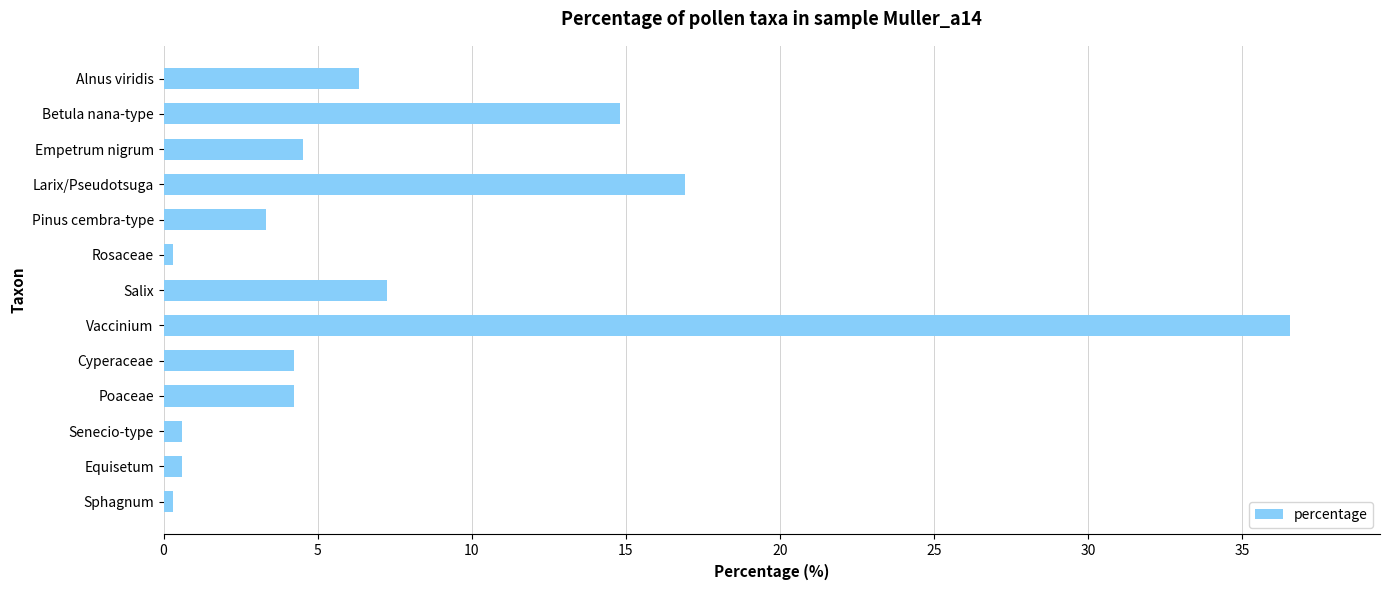

Where is the data nearest to the value 18?

Larix/Pseudotsuga